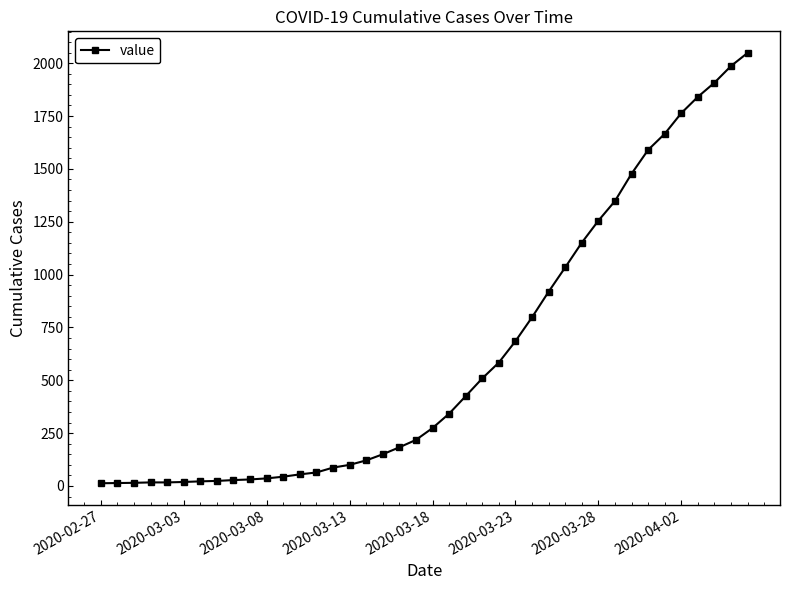

What is the difference between the second highest and second lowest values?

1973